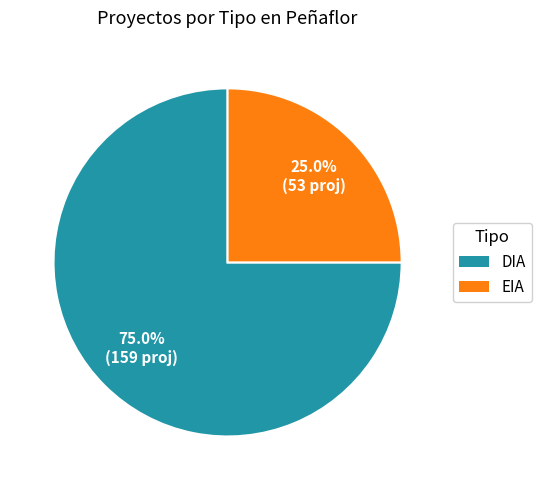

To the nearest percent, what is the difference between the largest and smallest slice percentages?

50%